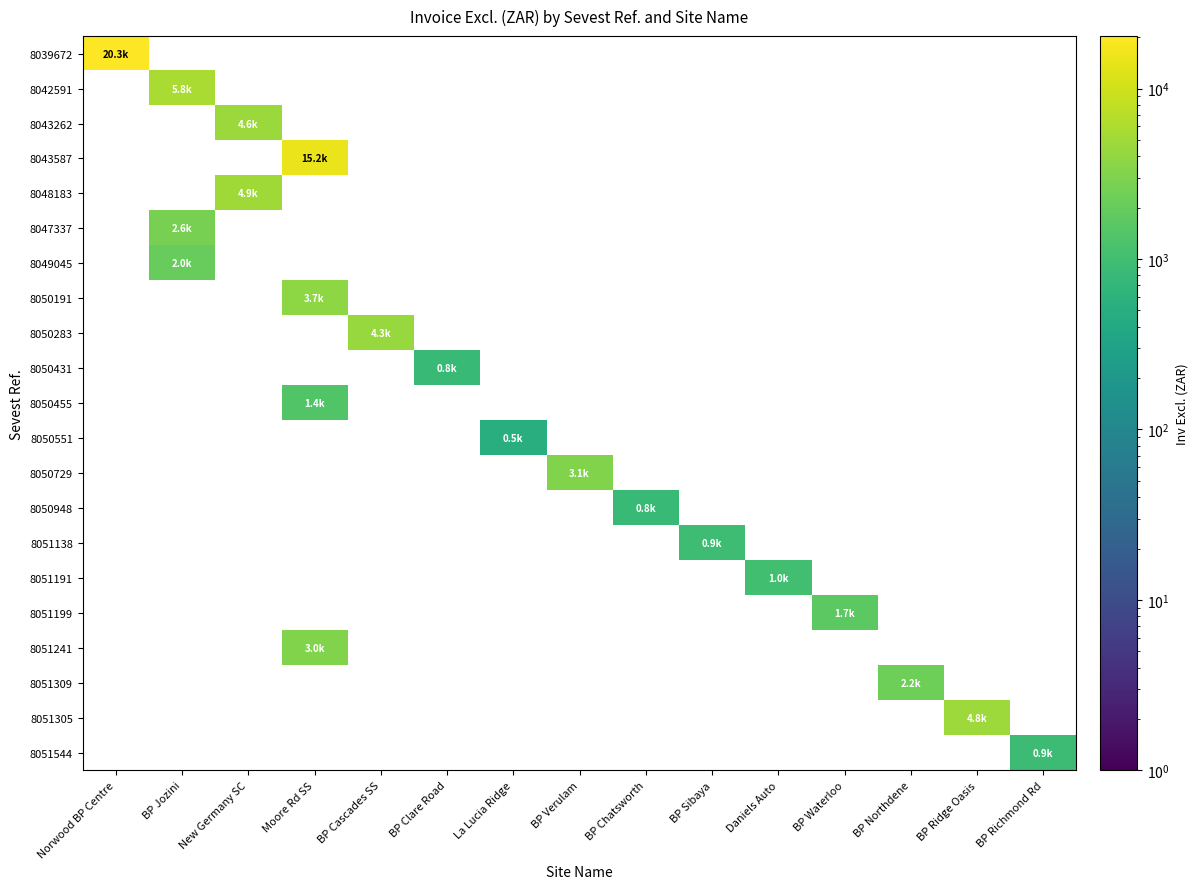

Reading left to right, list all the values displayed in this chart.

8039672: Norwood BP Centre=20298.9	BP Jozini=0.0	New Germany SC=0.0	Moore Rd SS=0.0	BP Cascades SS=0.0	BP Clare Road=0.0	La Lucia Ridge=0.0	BP Verulam=0.0	BP Chatsworth=0.0	BP Sibaya=0.0	Daniels Auto=0.0	BP Waterloo=0.0	BP Northdene=0.0	BP Ridge Oasis=0.0	BP Richmond Rd=0.0
8042591: Norwood BP Centre=0.0	BP Jozini=5842.0	New Germany SC=0.0	Moore Rd SS=0.0	BP Cascades SS=0.0	BP Clare Road=0.0	La Lucia Ridge=0.0	BP Verulam=0.0	BP Chatsworth=0.0	BP Sibaya=0.0	Daniels Auto=0.0	BP Waterloo=0.0	BP Northdene=0.0	BP Ridge Oasis=0.0	BP Richmond Rd=0.0
8043262: Norwood BP Centre=0.0	BP Jozini=0.0	New Germany SC=4649.5	Moore Rd SS=0.0	BP Cascades SS=0.0	BP Clare Road=0.0	La Lucia Ridge=0.0	BP Verulam=0.0	BP Chatsworth=0.0	BP Sibaya=0.0	Daniels Auto=0.0	BP Waterloo=0.0	BP Northdene=0.0	BP Ridge Oasis=0.0	BP Richmond Rd=0.0
8043587: Norwood BP Centre=0.0	BP Jozini=0.0	New Germany SC=0.0	Moore Rd SS=15198.0	BP Cascades SS=0.0	BP Clare Road=0.0	La Lucia Ridge=0.0	BP Verulam=0.0	BP Chatsworth=0.0	BP Sibaya=0.0	Daniels Auto=0.0	BP Waterloo=0.0	BP Northdene=0.0	BP Ridge Oasis=0.0	BP Richmond Rd=0.0
8048183: Norwood BP Centre=0.0	BP Jozini=0.0	New Germany SC=4863.0	Moore Rd SS=0.0	BP Cascades SS=0.0	BP Clare Road=0.0	La Lucia Ridge=0.0	BP Verulam=0.0	BP Chatsworth=0.0	BP Sibaya=0.0	Daniels Auto=0.0	BP Waterloo=0.0	BP Northdene=0.0	BP Ridge Oasis=0.0	BP Richmond Rd=0.0
8047337: Norwood BP Centre=0.0	BP Jozini=2644.2	New Germany SC=0.0	Moore Rd SS=0.0	BP Cascades SS=0.0	BP Clare Road=0.0	La Lucia Ridge=0.0	BP Verulam=0.0	BP Chatsworth=0.0	BP Sibaya=0.0	Daniels Auto=0.0	BP Waterloo=0.0	BP Northdene=0.0	BP Ridge Oasis=0.0	BP Richmond Rd=0.0
8049045: Norwood BP Centre=0.0	BP Jozini=2011.0	New Germany SC=0.0	Moore Rd SS=0.0	BP Cascades SS=0.0	BP Clare Road=0.0	La Lucia Ridge=0.0	BP Verulam=0.0	BP Chatsworth=0.0	BP Sibaya=0.0	Daniels Auto=0.0	BP Waterloo=0.0	BP Northdene=0.0	BP Ridge Oasis=0.0	BP Richmond Rd=0.0
8050191: Norwood BP Centre=0.0	BP Jozini=0.0	New Germany SC=0.0	Moore Rd SS=3692.0	BP Cascades SS=0.0	BP Clare Road=0.0	La Lucia Ridge=0.0	BP Verulam=0.0	BP Chatsworth=0.0	BP Sibaya=0.0	Daniels Auto=0.0	BP Waterloo=0.0	BP Northdene=0.0	BP Ridge Oasis=0.0	BP Richmond Rd=0.0
8050283: Norwood BP Centre=0.0	BP Jozini=0.0	New Germany SC=0.0	Moore Rd SS=0.0	BP Cascades SS=4330.0	BP Clare Road=0.0	La Lucia Ridge=0.0	BP Verulam=0.0	BP Chatsworth=0.0	BP Sibaya=0.0	Daniels Auto=0.0	BP Waterloo=0.0	BP Northdene=0.0	BP Ridge Oasis=0.0	BP Richmond Rd=0.0
8050431: Norwood BP Centre=0.0	BP Jozini=0.0	New Germany SC=0.0	Moore Rd SS=0.0	BP Cascades SS=0.0	BP Clare Road=790.0	La Lucia Ridge=0.0	BP Verulam=0.0	BP Chatsworth=0.0	BP Sibaya=0.0	Daniels Auto=0.0	BP Waterloo=0.0	BP Northdene=0.0	BP Ridge Oasis=0.0	BP Richmond Rd=0.0
8050455: Norwood BP Centre=0.0	BP Jozini=0.0	New Germany SC=0.0	Moore Rd SS=1392.0	BP Cascades SS=0.0	BP Clare Road=0.0	La Lucia Ridge=0.0	BP Verulam=0.0	BP Chatsworth=0.0	BP Sibaya=0.0	Daniels Auto=0.0	BP Waterloo=0.0	BP Northdene=0.0	BP Ridge Oasis=0.0	BP Richmond Rd=0.0
8050551: Norwood BP Centre=0.0	BP Jozini=0.0	New Germany SC=0.0	Moore Rd SS=0.0	BP Cascades SS=0.0	BP Clare Road=0.0	La Lucia Ridge=512.0	BP Verulam=0.0	BP Chatsworth=0.0	BP Sibaya=0.0	Daniels Auto=0.0	BP Waterloo=0.0	BP Northdene=0.0	BP Ridge Oasis=0.0	BP Richmond Rd=0.0
8050729: Norwood BP Centre=0.0	BP Jozini=0.0	New Germany SC=0.0	Moore Rd SS=0.0	BP Cascades SS=0.0	BP Clare Road=0.0	La Lucia Ridge=0.0	BP Verulam=3056.0	BP Chatsworth=0.0	BP Sibaya=0.0	Daniels Auto=0.0	BP Waterloo=0.0	BP Northdene=0.0	BP Ridge Oasis=0.0	BP Richmond Rd=0.0
8050948: Norwood BP Centre=0.0	BP Jozini=0.0	New Germany SC=0.0	Moore Rd SS=0.0	BP Cascades SS=0.0	BP Clare Road=0.0	La Lucia Ridge=0.0	BP Verulam=0.0	BP Chatsworth=835.0	BP Sibaya=0.0	Daniels Auto=0.0	BP Waterloo=0.0	BP Northdene=0.0	BP Ridge Oasis=0.0	BP Richmond Rd=0.0
8051138: Norwood BP Centre=0.0	BP Jozini=0.0	New Germany SC=0.0	Moore Rd SS=0.0	BP Cascades SS=0.0	BP Clare Road=0.0	La Lucia Ridge=0.0	BP Verulam=0.0	BP Chatsworth=0.0	BP Sibaya=927.5	Daniels Auto=0.0	BP Waterloo=0.0	BP Northdene=0.0	BP Ridge Oasis=0.0	BP Richmond Rd=0.0
8051191: Norwood BP Centre=0.0	BP Jozini=0.0	New Germany SC=0.0	Moore Rd SS=0.0	BP Cascades SS=0.0	BP Clare Road=0.0	La Lucia Ridge=0.0	BP Verulam=0.0	BP Chatsworth=0.0	BP Sibaya=0.0	Daniels Auto=994.0	BP Waterloo=0.0	BP Northdene=0.0	BP Ridge Oasis=0.0	BP Richmond Rd=0.0
8051199: Norwood BP Centre=0.0	BP Jozini=0.0	New Germany SC=0.0	Moore Rd SS=0.0	BP Cascades SS=0.0	BP Clare Road=0.0	La Lucia Ridge=0.0	BP Verulam=0.0	BP Chatsworth=0.0	BP Sibaya=0.0	Daniels Auto=0.0	BP Waterloo=1685.0	BP Northdene=0.0	BP Ridge Oasis=0.0	BP Richmond Rd=0.0
8051241: Norwood BP Centre=0.0	BP Jozini=0.0	New Germany SC=0.0	Moore Rd SS=3046.0	BP Cascades SS=0.0	BP Clare Road=0.0	La Lucia Ridge=0.0	BP Verulam=0.0	BP Chatsworth=0.0	BP Sibaya=0.0	Daniels Auto=0.0	BP Waterloo=0.0	BP Northdene=0.0	BP Ridge Oasis=0.0	BP Richmond Rd=0.0
8051309: Norwood BP Centre=0.0	BP Jozini=0.0	New Germany SC=0.0	Moore Rd SS=0.0	BP Cascades SS=0.0	BP Clare Road=0.0	La Lucia Ridge=0.0	BP Verulam=0.0	BP Chatsworth=0.0	BP Sibaya=0.0	Daniels Auto=0.0	BP Waterloo=0.0	BP Northdene=2248.0	BP Ridge Oasis=0.0	BP Richmond Rd=0.0
8051305: Norwood BP Centre=0.0	BP Jozini=0.0	New Germany SC=0.0	Moore Rd SS=0.0	BP Cascades SS=0.0	BP Clare Road=0.0	La Lucia Ridge=0.0	BP Verulam=0.0	BP Chatsworth=0.0	BP Sibaya=0.0	Daniels Auto=0.0	BP Waterloo=0.0	BP Northdene=0.0	BP Ridge Oasis=4804.0	BP Richmond Rd=0.0
8051544: Norwood BP Centre=0.0	BP Jozini=0.0	New Germany SC=0.0	Moore Rd SS=0.0	BP Cascades SS=0.0	BP Clare Road=0.0	La Lucia Ridge=0.0	BP Verulam=0.0	BP Chatsworth=0.0	BP Sibaya=0.0	Daniels Auto=0.0	BP Waterloo=0.0	BP Northdene=0.0	BP Ridge Oasis=0.0	BP Richmond Rd=893.0